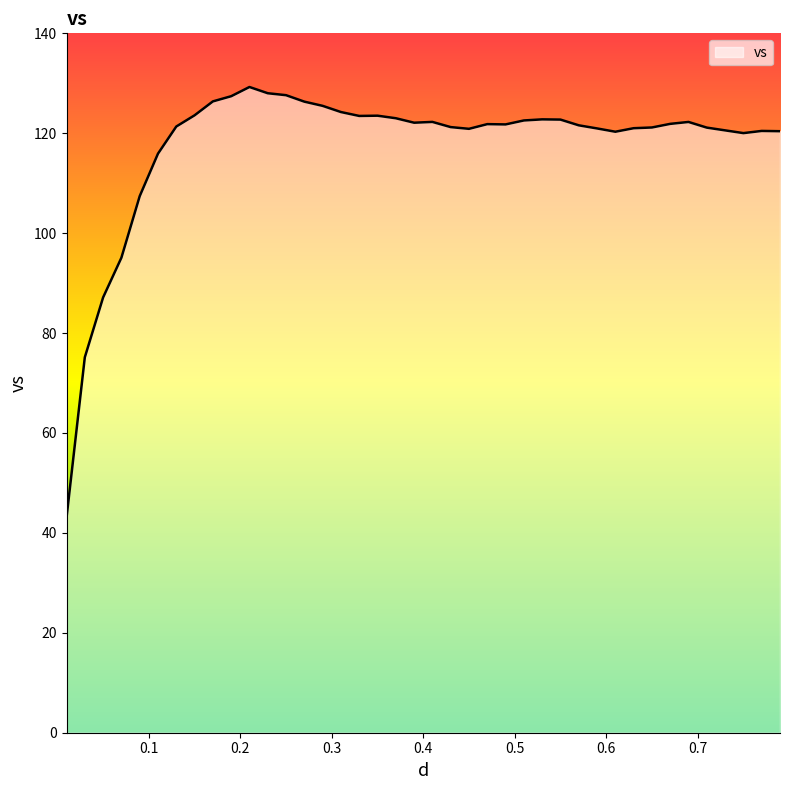

What is the smallest value displayed?

43.0